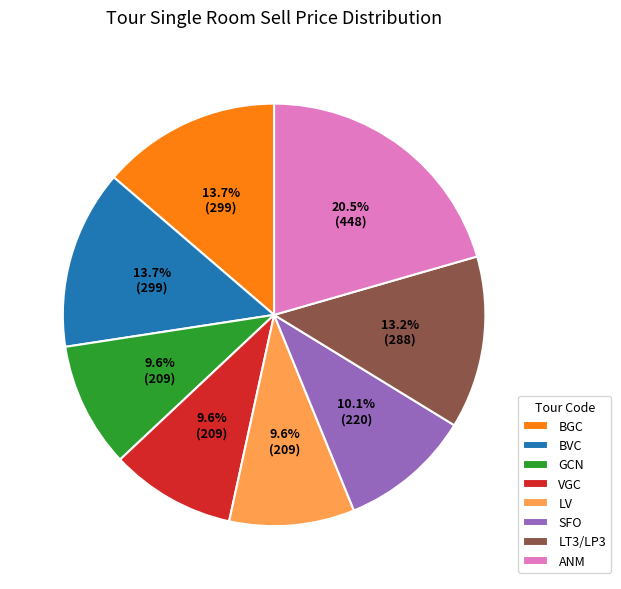

Does any single category account for the majority?

No